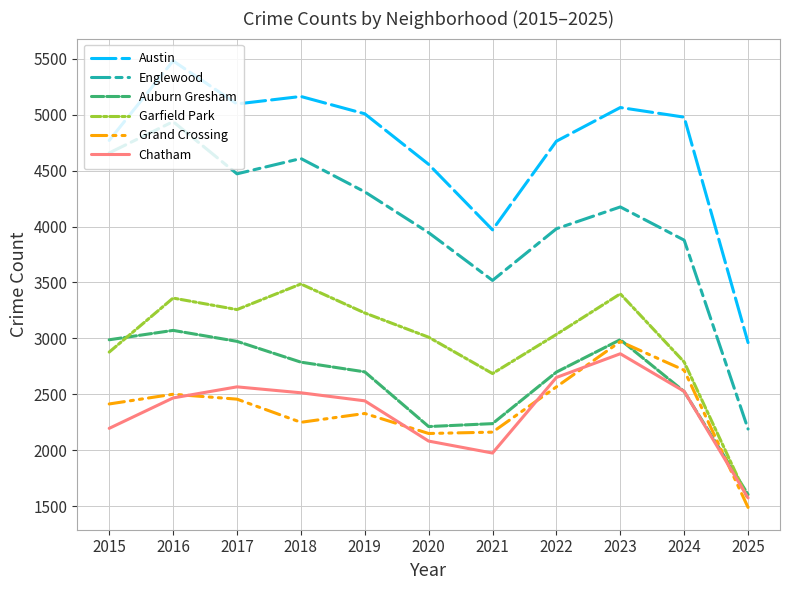

Is the value of Auburn Gresham at 2024 greater than the value of Austin at 2019?

No